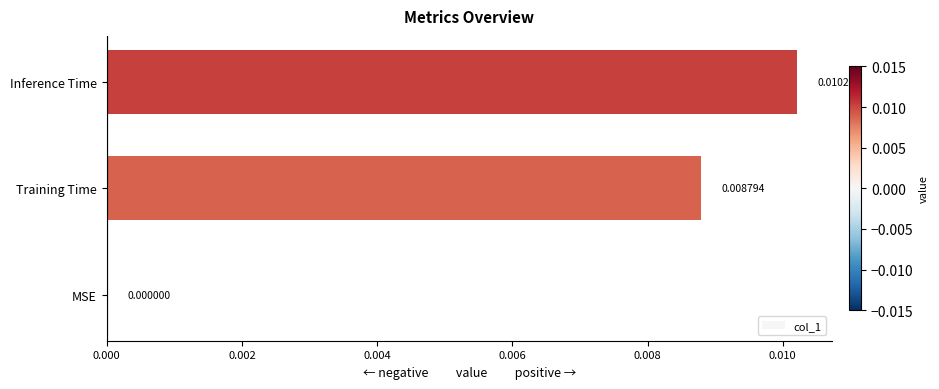

Between Inference Time and MSE, which is larger?

Inference Time